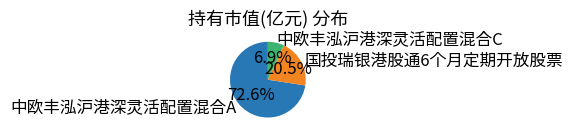

Is the sum of 中欧丰泓沪港深灵活配置混合C and 国投瑞银港股通6个月定期开放股票 greater than half?

No